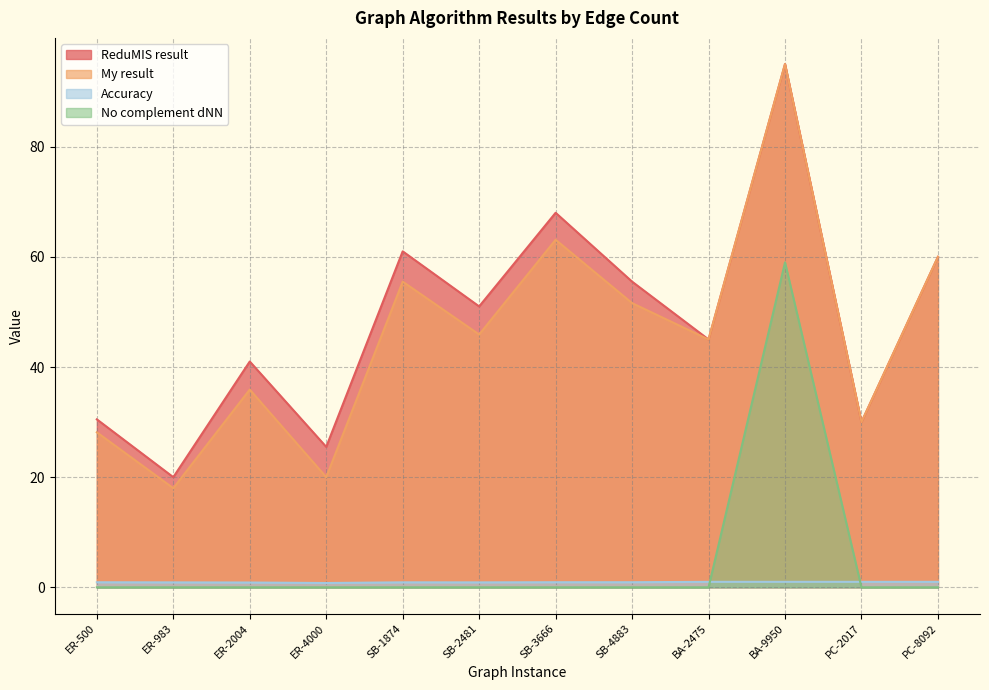

How many data points in ReduMIS result are above 51?

5